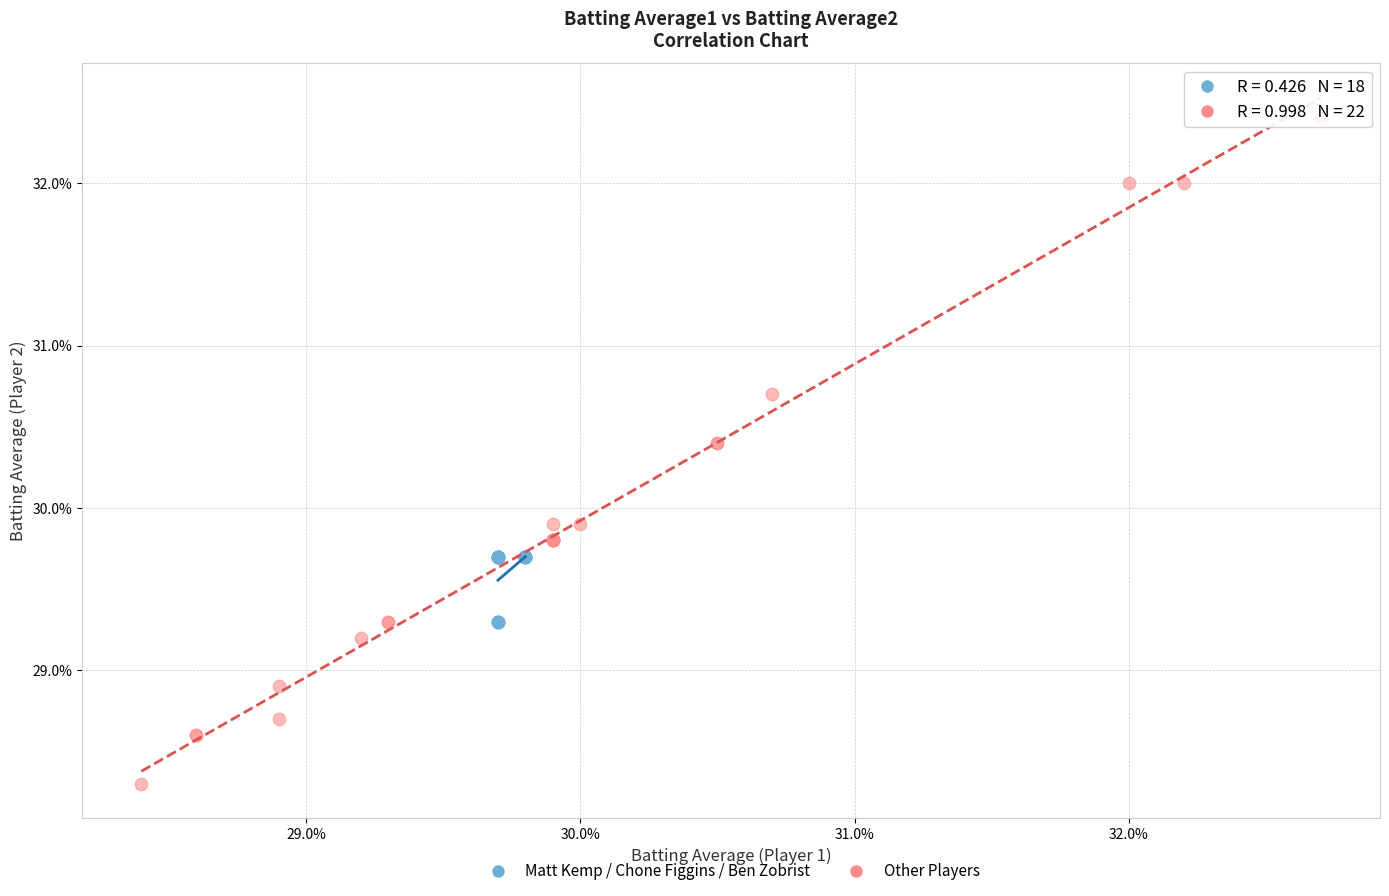

What are all the series names shown in the legend?

Matt Kemp / Chone Figgins / Ben Zobrist, Other Players